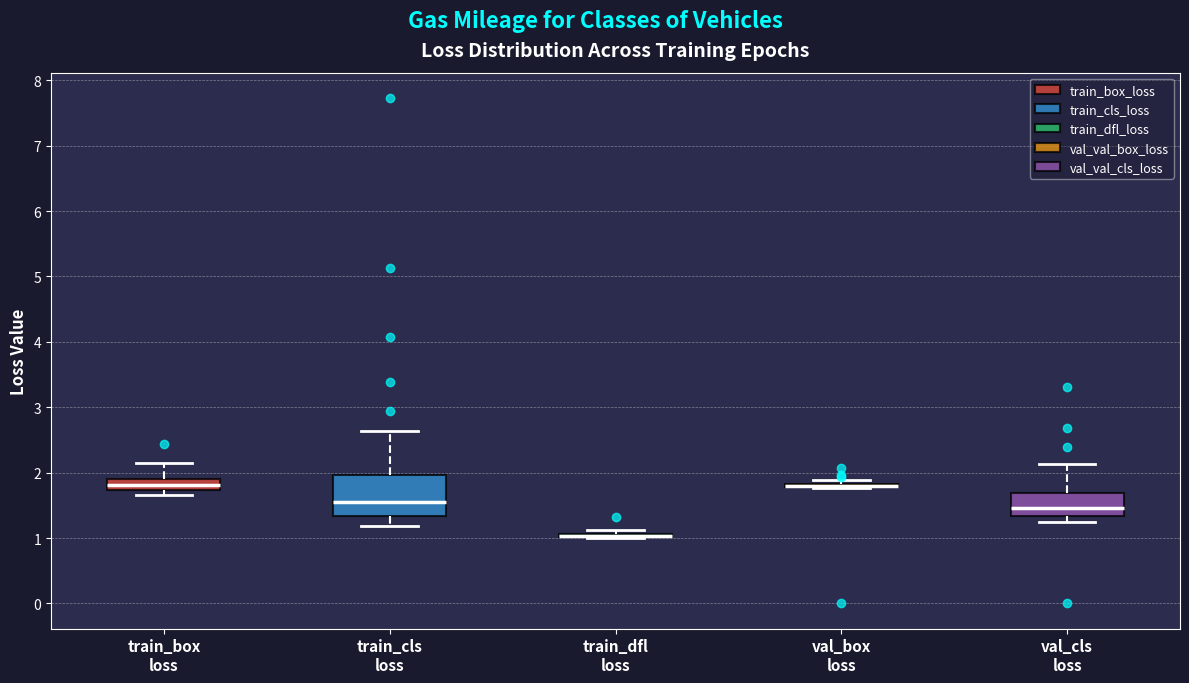

Reading left to right, read every box against the y-axis: the position of its median line, the range the box covers, and the ends of its whiskers. The values are not printed on the chart, so give them approximately, as read against the axis.

train_box loss: median 1.8, box 1.7 to 1.9, whiskers 1.7 (just below the box's lower edge) to 2.1
train_cls loss: median 1.5, box 1.3 to 2.0, whiskers 1.2 to 2.6
train_dfl loss: box collapsed to a line at 1.0, whiskers 1.0 to 1.1
val_box loss: box collapsed to a line at 1.8, whiskers 1.8 to 1.9
val_cls loss: median 1.5, box 1.3 to 1.7, whiskers 1.2 to 2.1